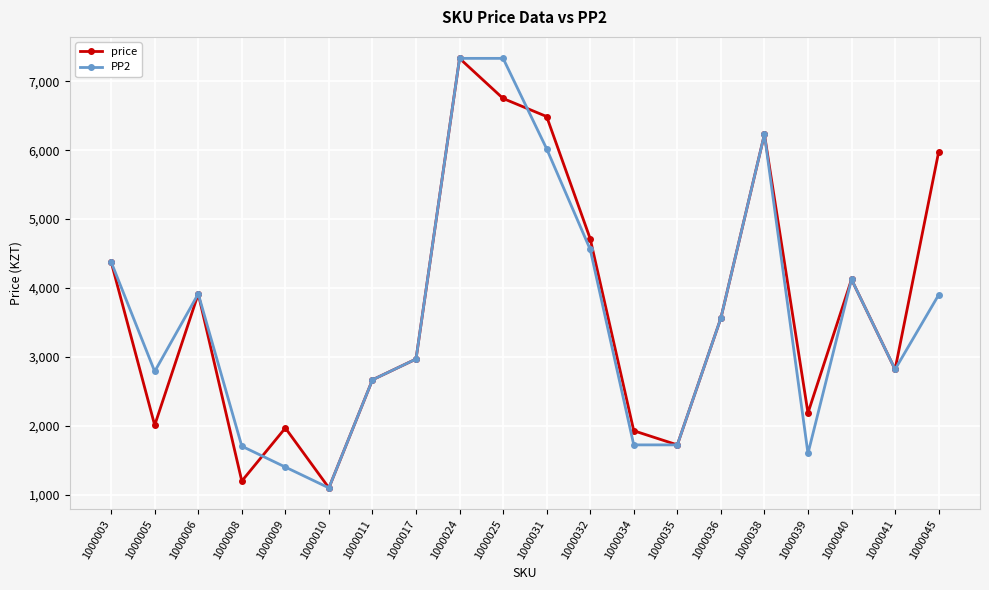

What are all the series names shown in the legend?

price, PP2